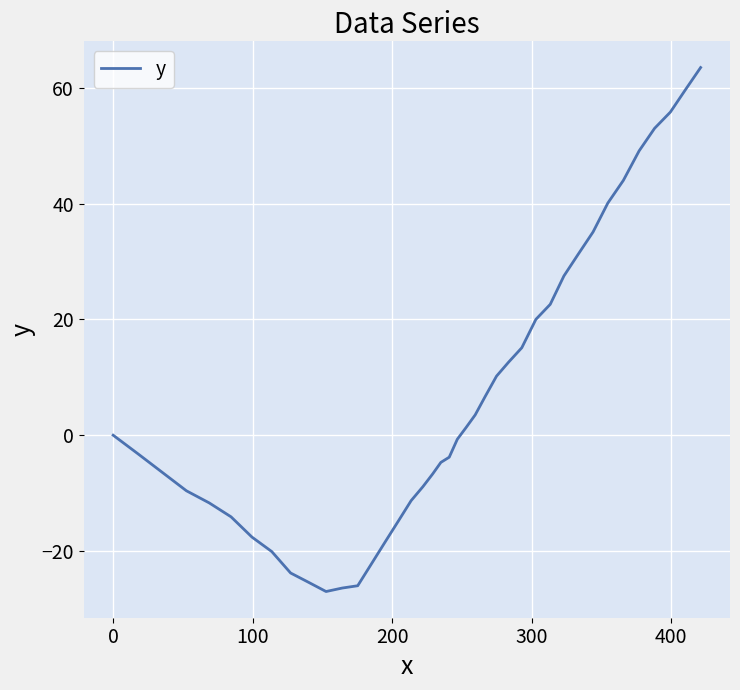

What is the greatest value displayed?

63.5